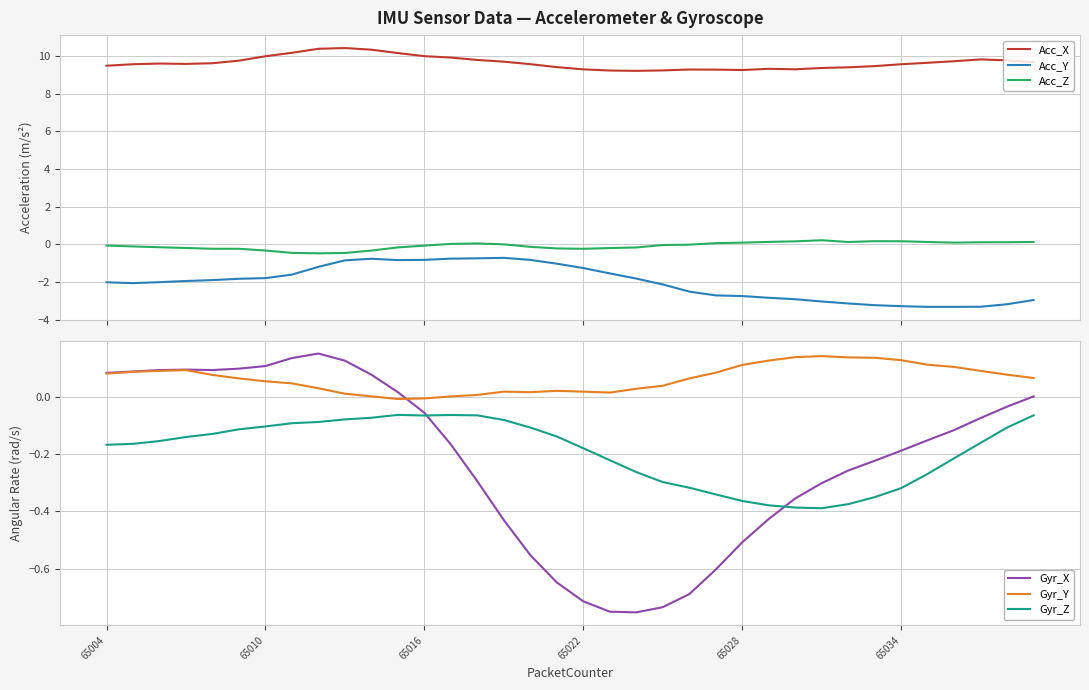

True or false: Acc_Z and Acc_X intersect in this chart.

False